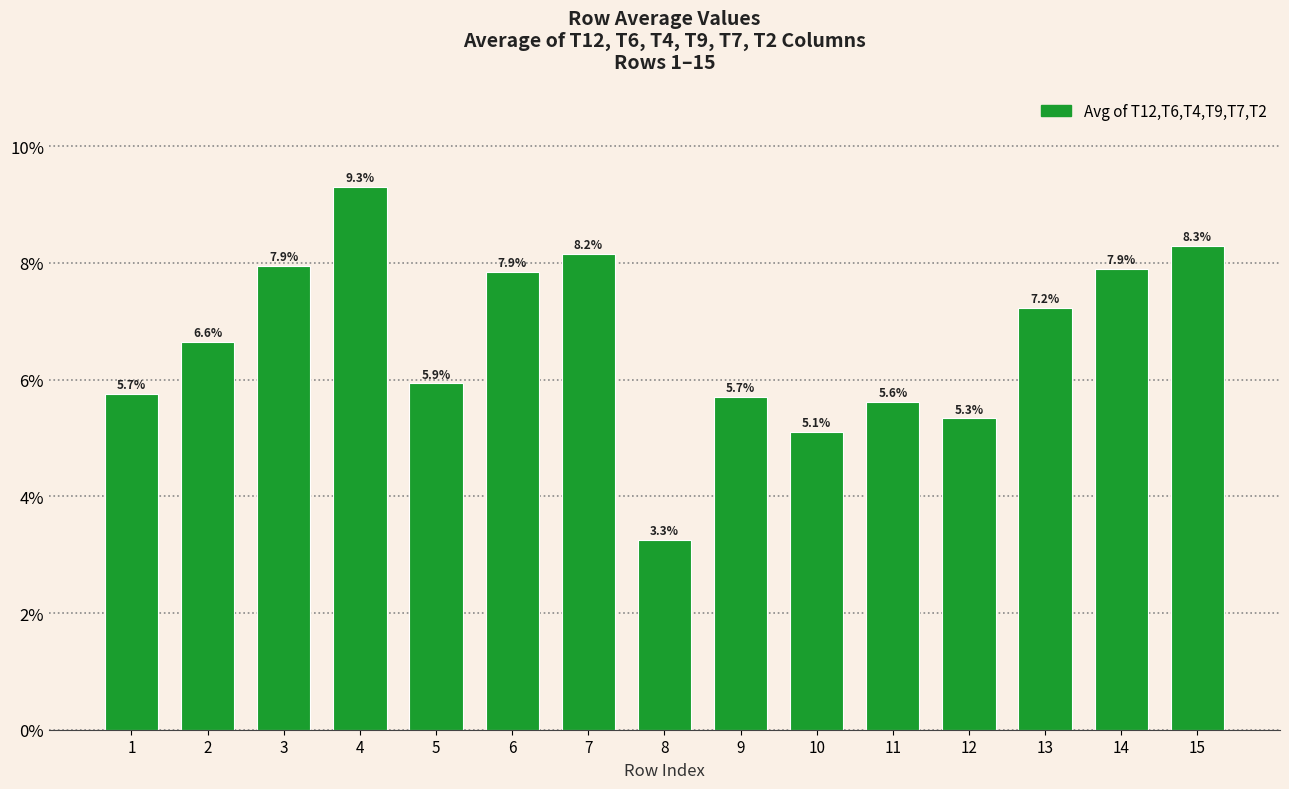

What is the difference between the values at 10 and 14?

2.8